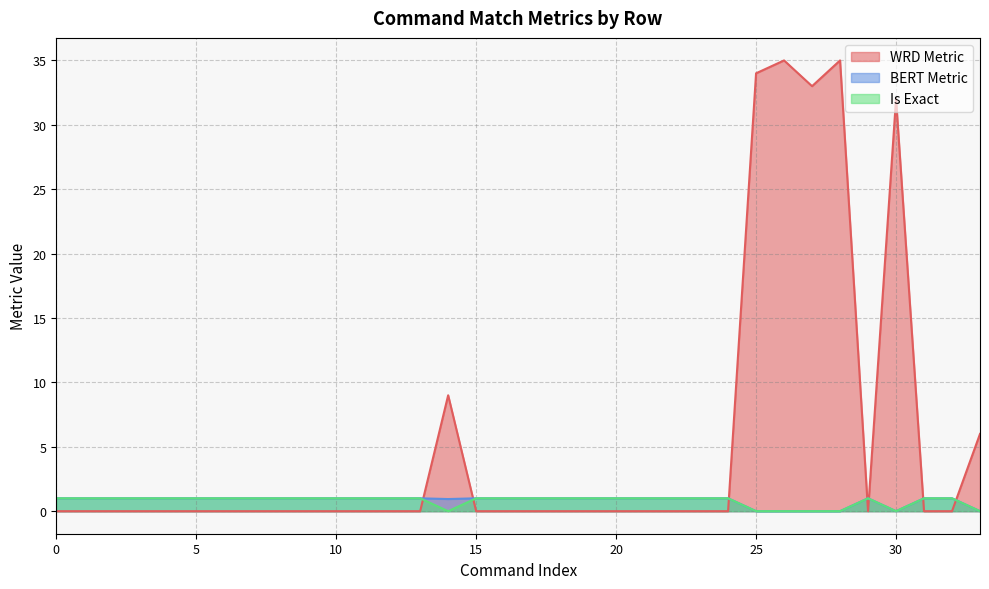

How many data points in BERT Metric are less than 1?

7